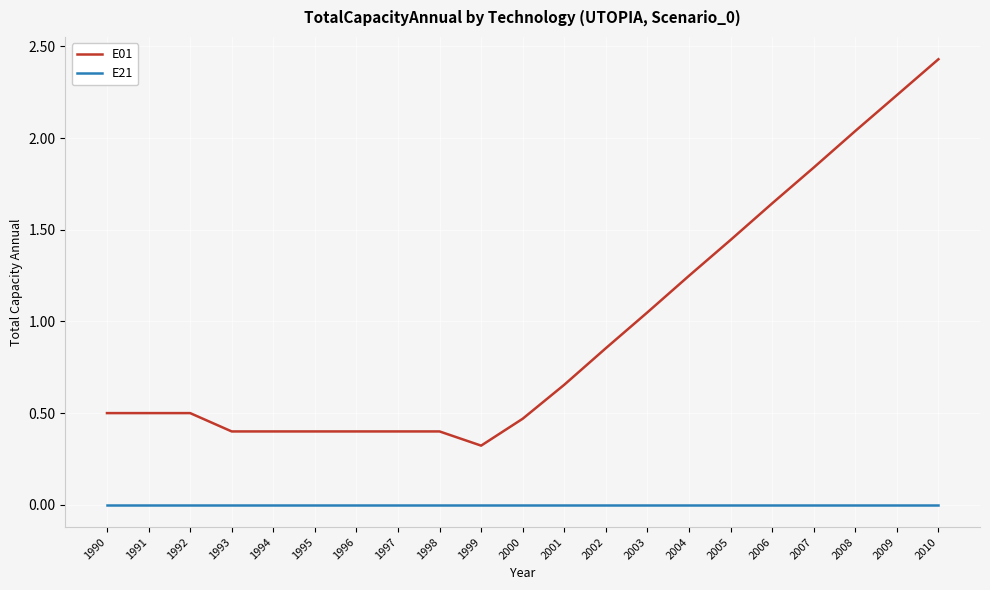

At which label does E01 reach its peak?

2010